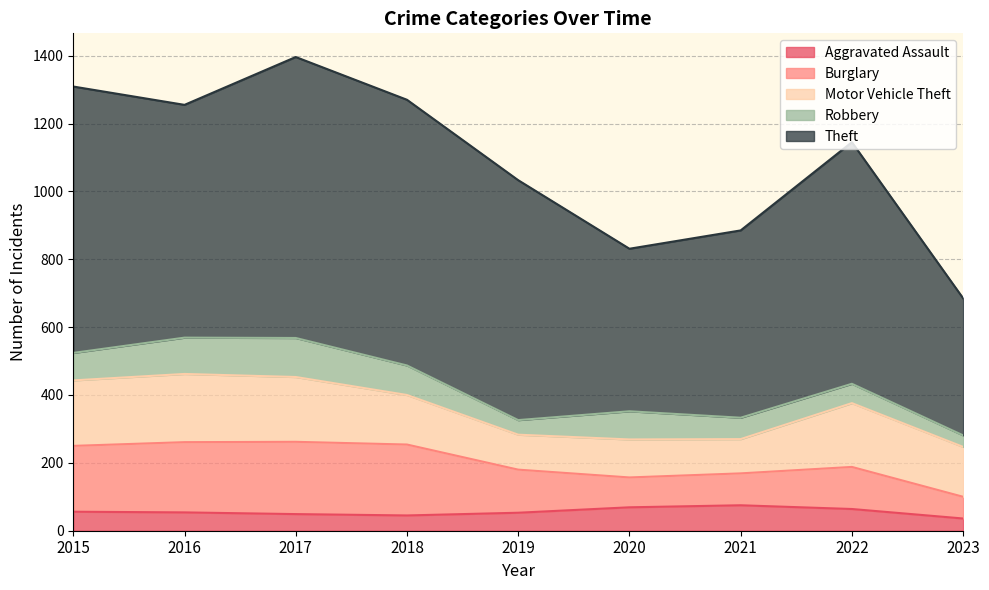

Between 2021 and 2019, which is larger?

2021